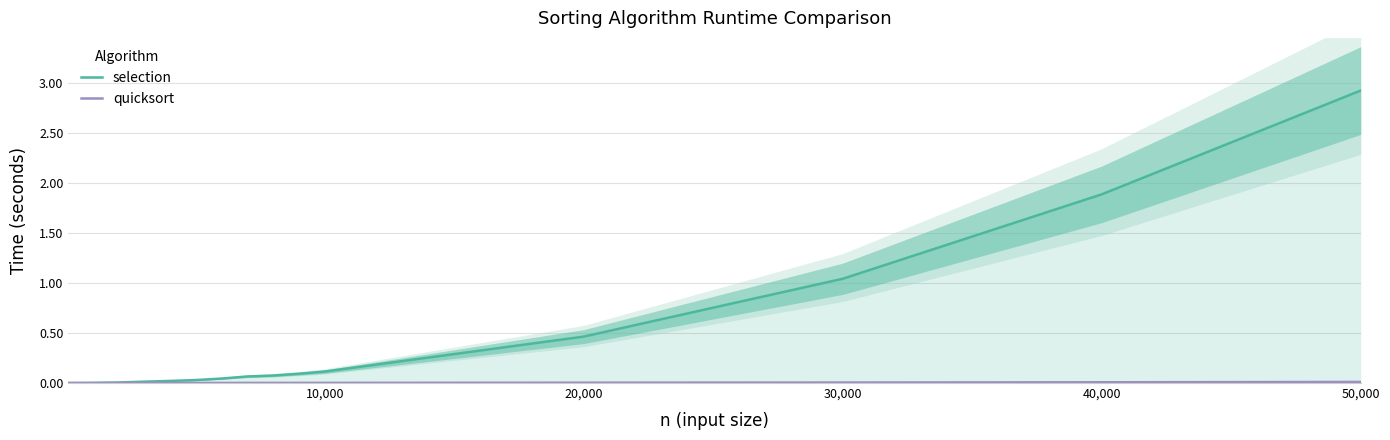

Rank the series by their average value, from highest to lowest.

selection, quicksort